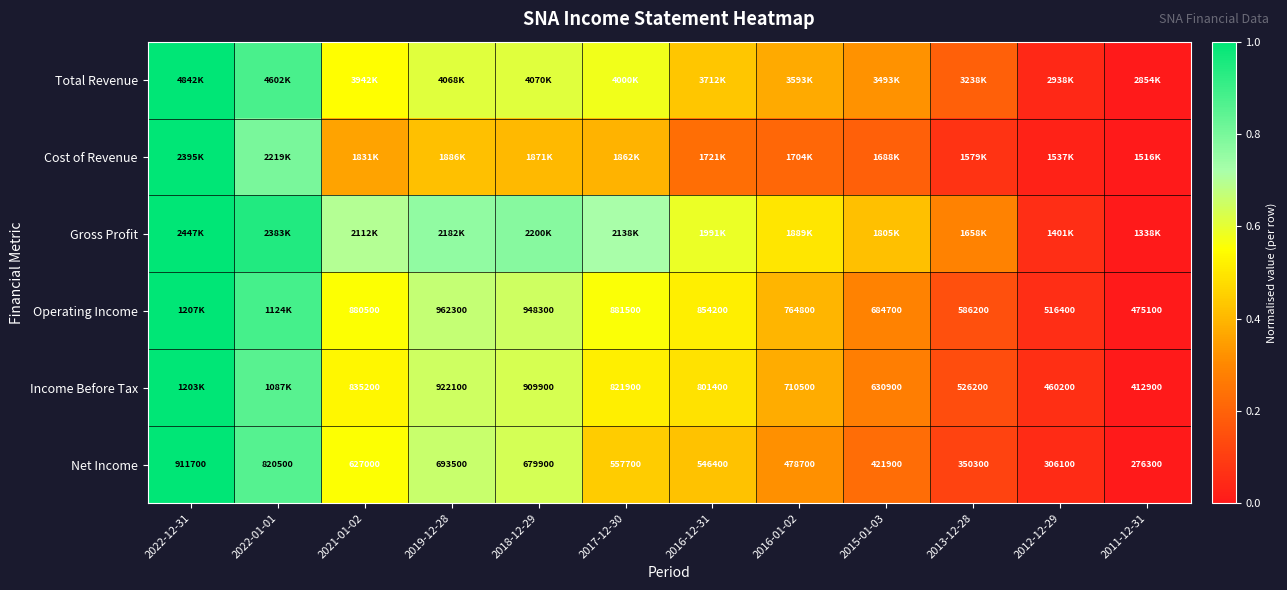

What is the difference between the maximum and minimum values in the Cost of Revenue series?

1.0